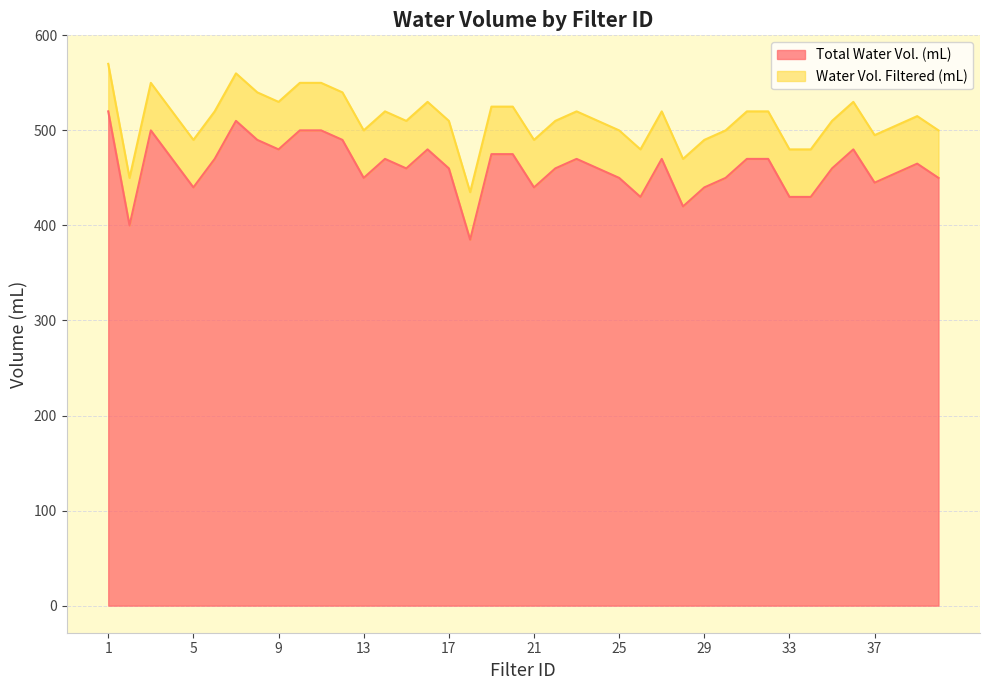

True or false: the data shows 465 at 39.

True